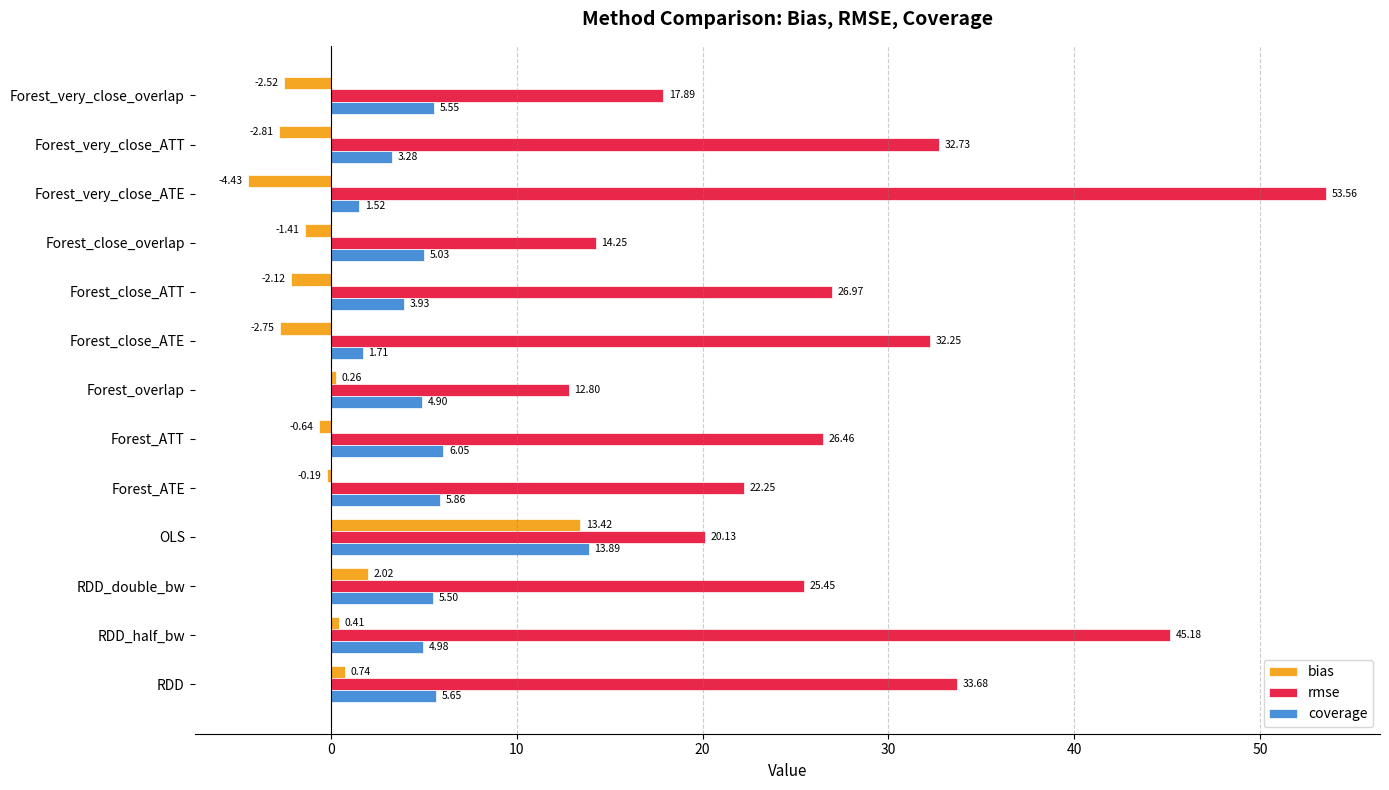

Which label corresponds to the largest value in the chart?

Forest_very_close_ATE